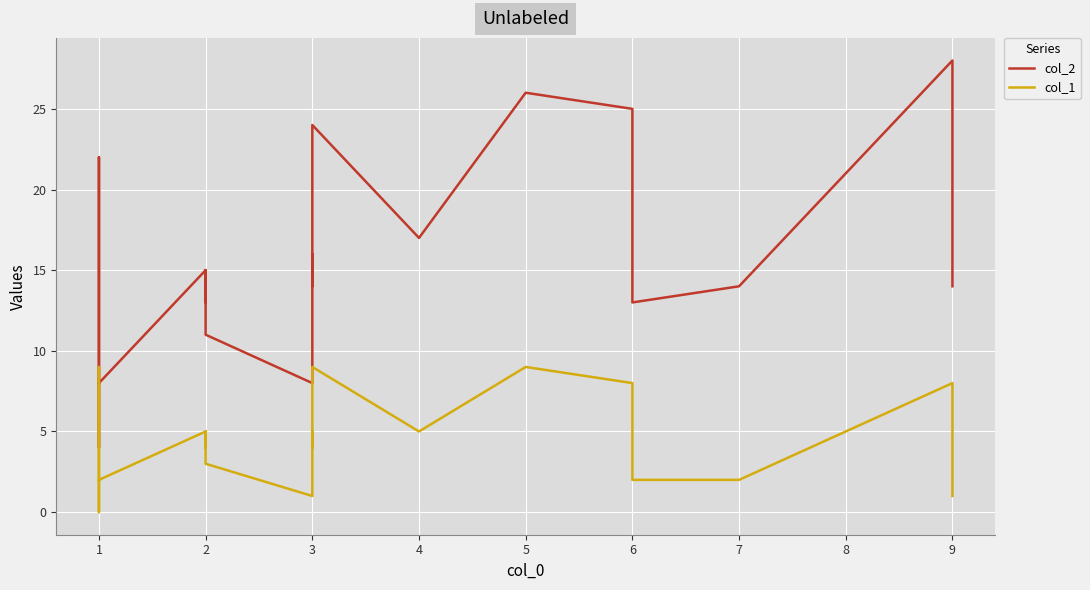

Between 3 and 5, which series saw the biggest shift?

col_2